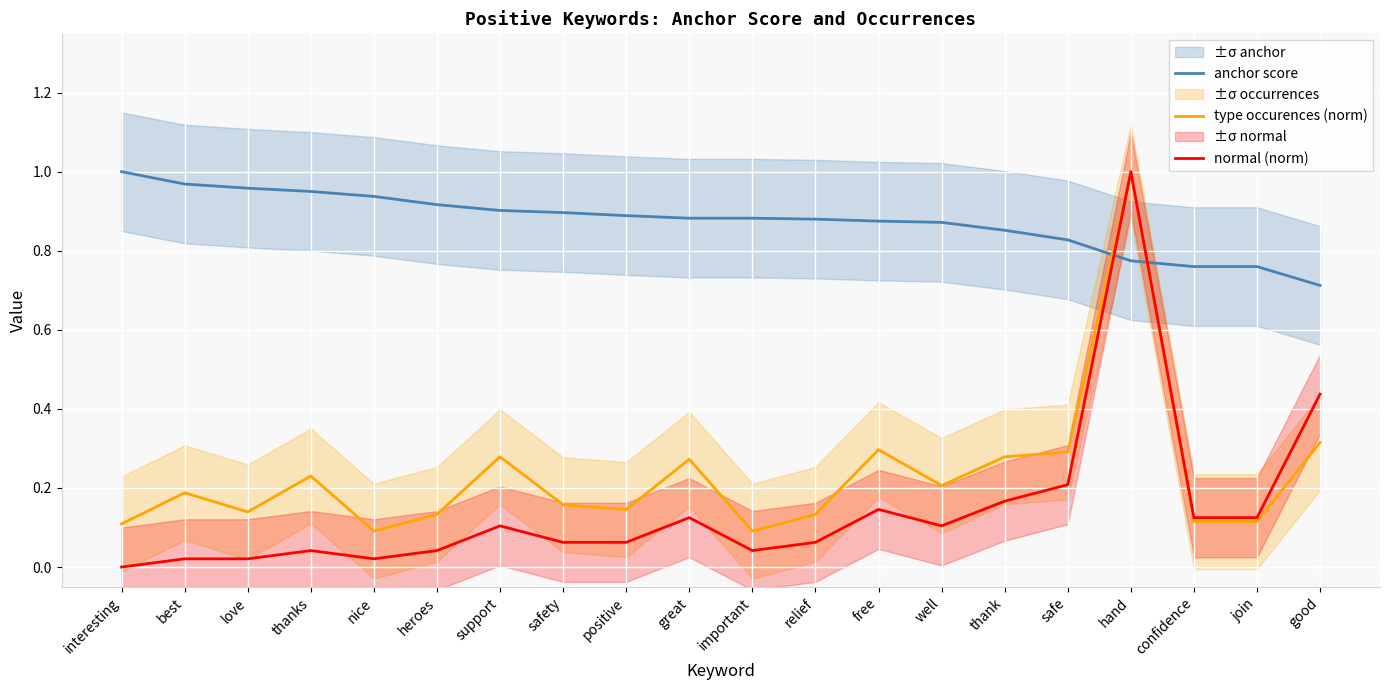

Reading right to left, extract all data points from this chart.

anchor score: good=0.7	join=0.8	confidence=0.8	hand=0.8	safe=0.8	thank=0.9	well=0.9	free=0.9	relief=0.9	important=0.9	great=0.9	positive=0.9	safety=0.9	support=0.9	heroes=0.9	nice=0.9	thanks=0.9	love=1.0	best=1.0	interesting=1.0
type occurences (norm): good=0.3	join=0.1	confidence=0.1	hand=1.0	safe=0.3	thank=0.3	well=0.2	free=0.3	relief=0.1	important=0.1	great=0.3	positive=0.1	safety=0.2	support=0.3	heroes=0.1	nice=0.1	thanks=0.2	love=0.1	best=0.2	interesting=0.1
normal (norm): good=0.4	join=0.1	confidence=0.1	hand=1.0	safe=0.2	thank=0.2	well=0.1	free=0.1	relief=0.1	important=0.0	great=0.1	positive=0.1	safety=0.1	support=0.1	heroes=0.0	nice=0.0	thanks=0.0	love=0.0	best=0.0	interesting=0.0